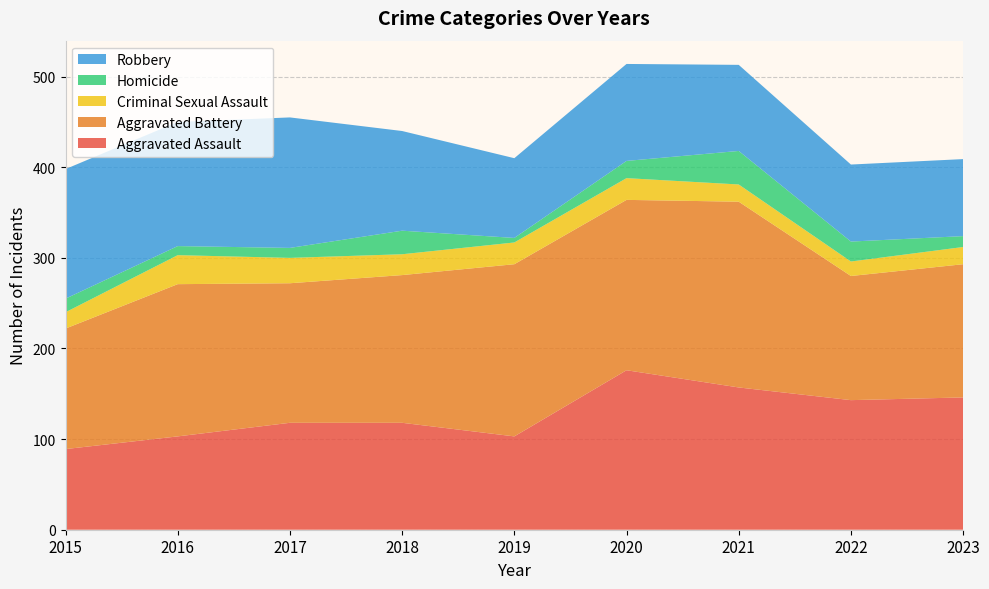

Reading left to right, list all the values displayed in this chart.

Aggravated Assault: 2015=89	2016=103	2017=118	2018=118	2019=103	2020=176	2021=157	2022=143	2023=146
Aggravated Battery: 2015=133	2016=168	2017=154	2018=163	2019=190	2020=188	2021=205	2022=137	2023=147
Criminal Sexual Assault: 2015=18	2016=32	2017=28	2018=23	2019=24	2020=24	2021=19	2022=16	2023=19
Homicide: 2015=15	2016=10	2017=11	2018=26	2019=5	2020=19	2021=37	2022=22	2023=12
Robbery: 2015=143	2016=137	2017=144	2018=110	2019=88	2020=107	2021=95	2022=85	2023=85